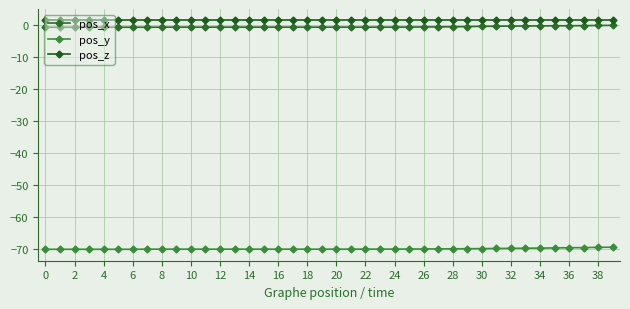

How many lines are shown in the chart?

3